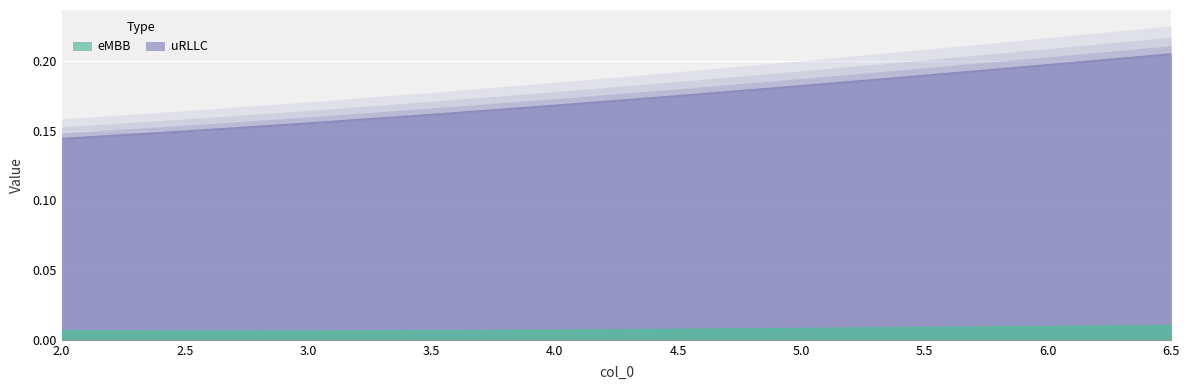

The value of uRLLC at 5.5 is 0.2. True or false?

True